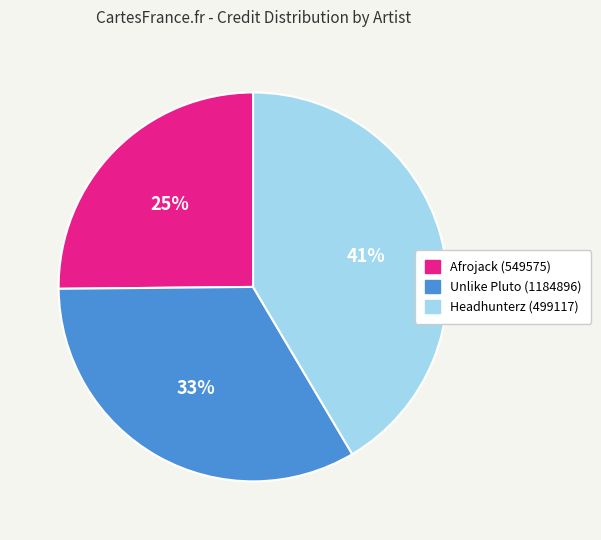

How many segments does this pie chart have?

3